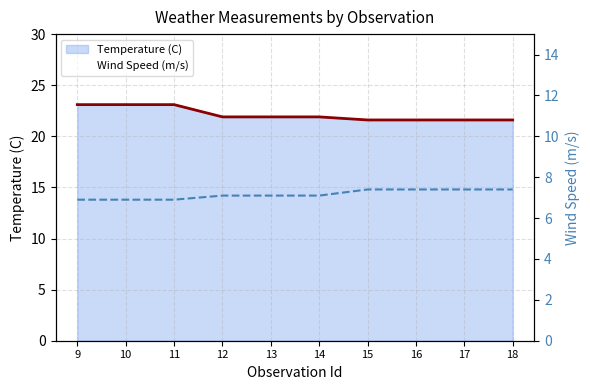

What is the minimum value for Temperature (C)?

21.6